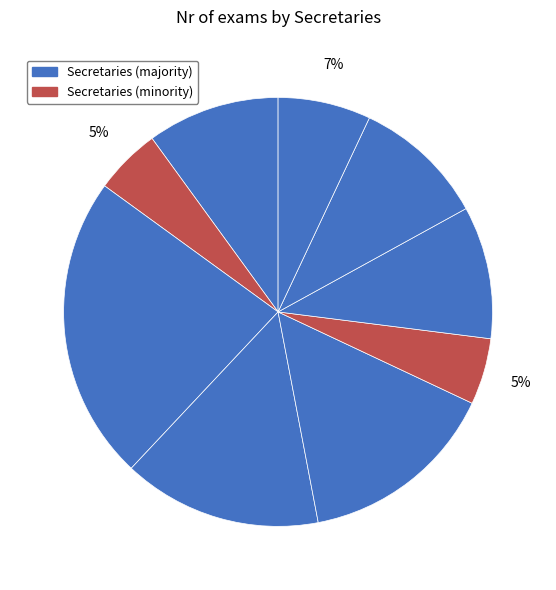

How many slices are in this pie chart?

9